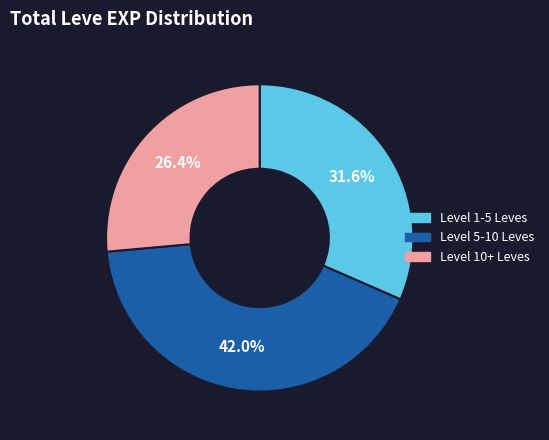

What is the ratio of the value at Level 1-5 Leves to the value at Level 10+ Leves?

1.2